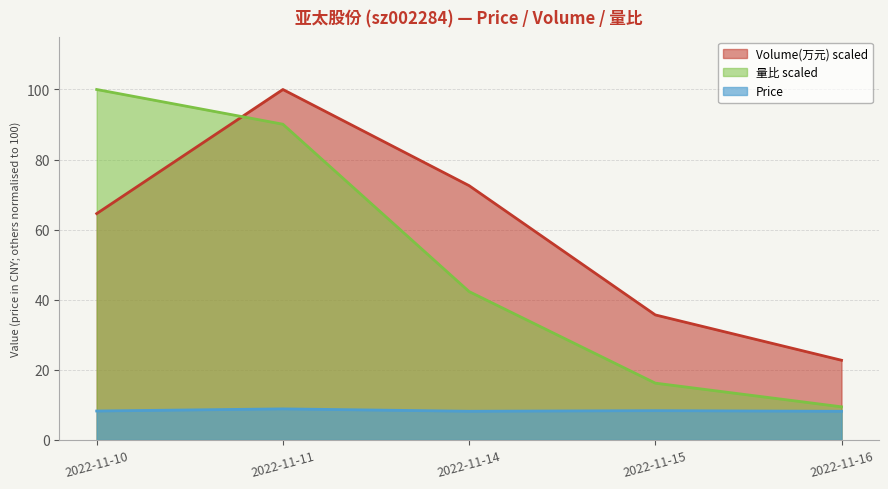

Count the number of data series in this chart.

3